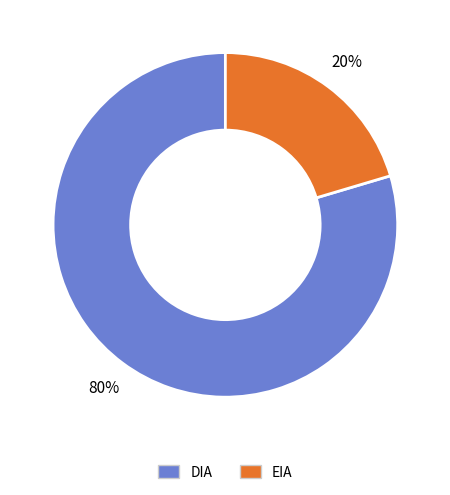

How many segments does this pie chart have?

2